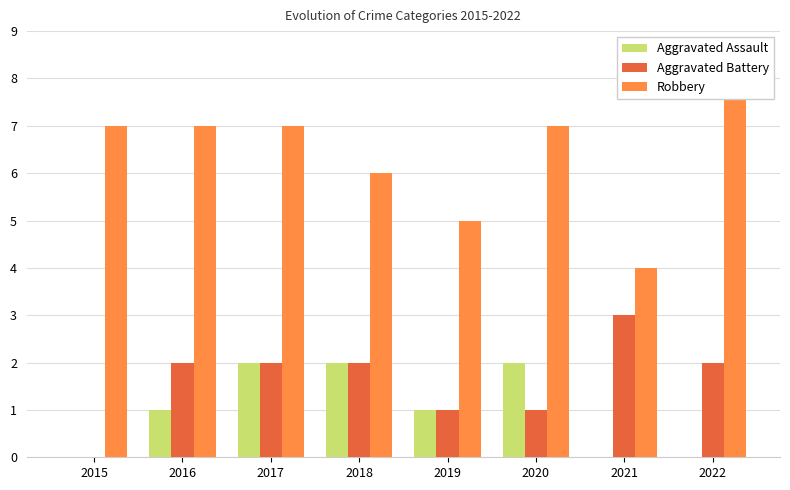

Between 2021 and 2020, which is larger?

2020